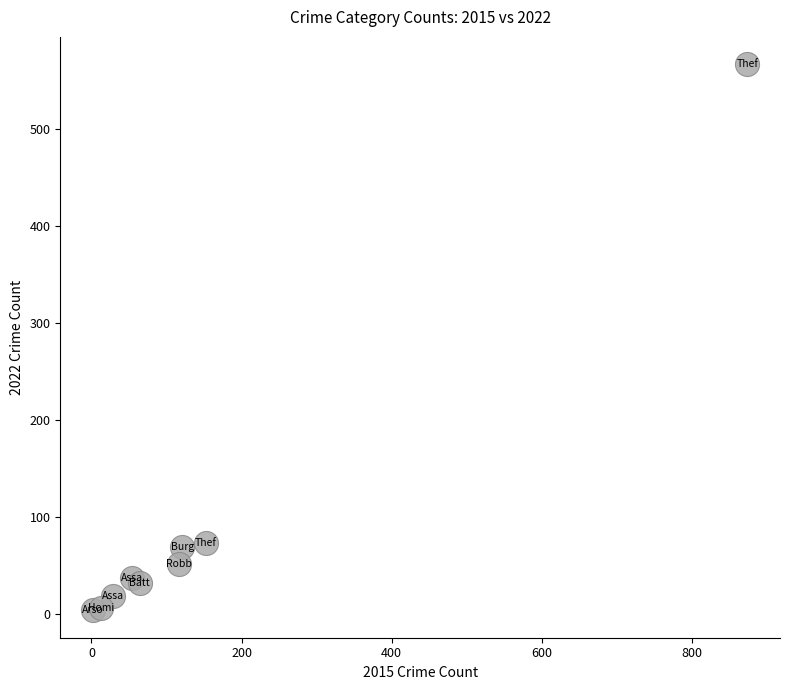

What is the range of X values (max minus min)?

872